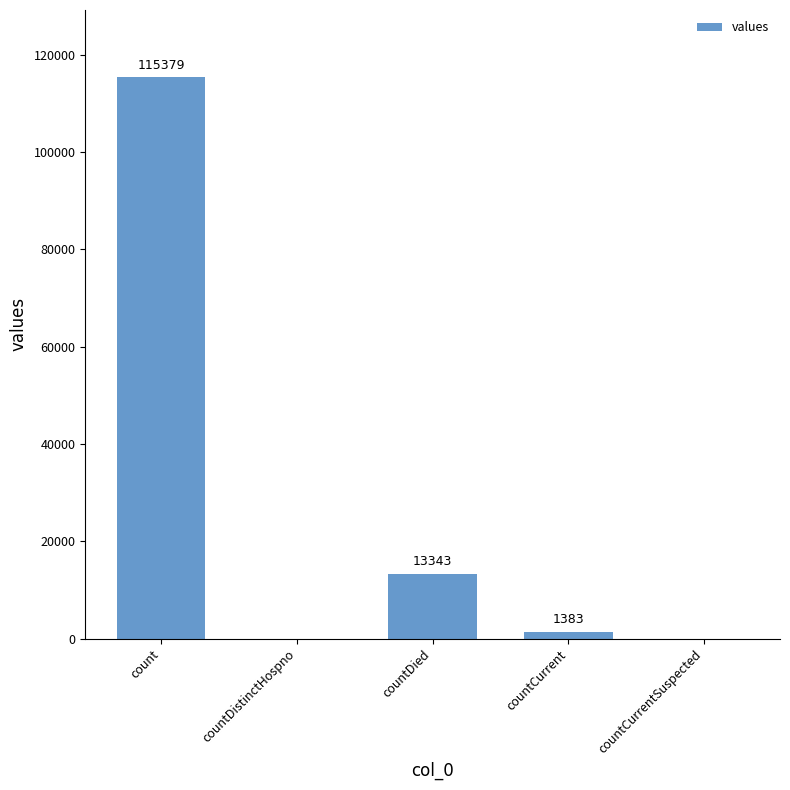

Which label corresponds to the largest value in the chart?

count